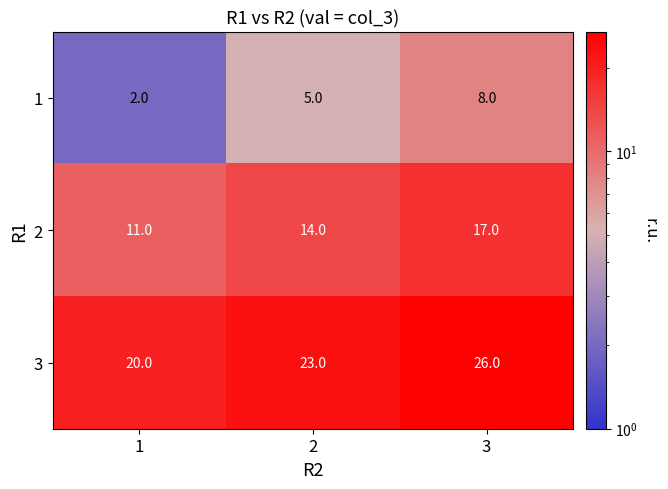

What is the spread (max minus min) of values at 3?

18